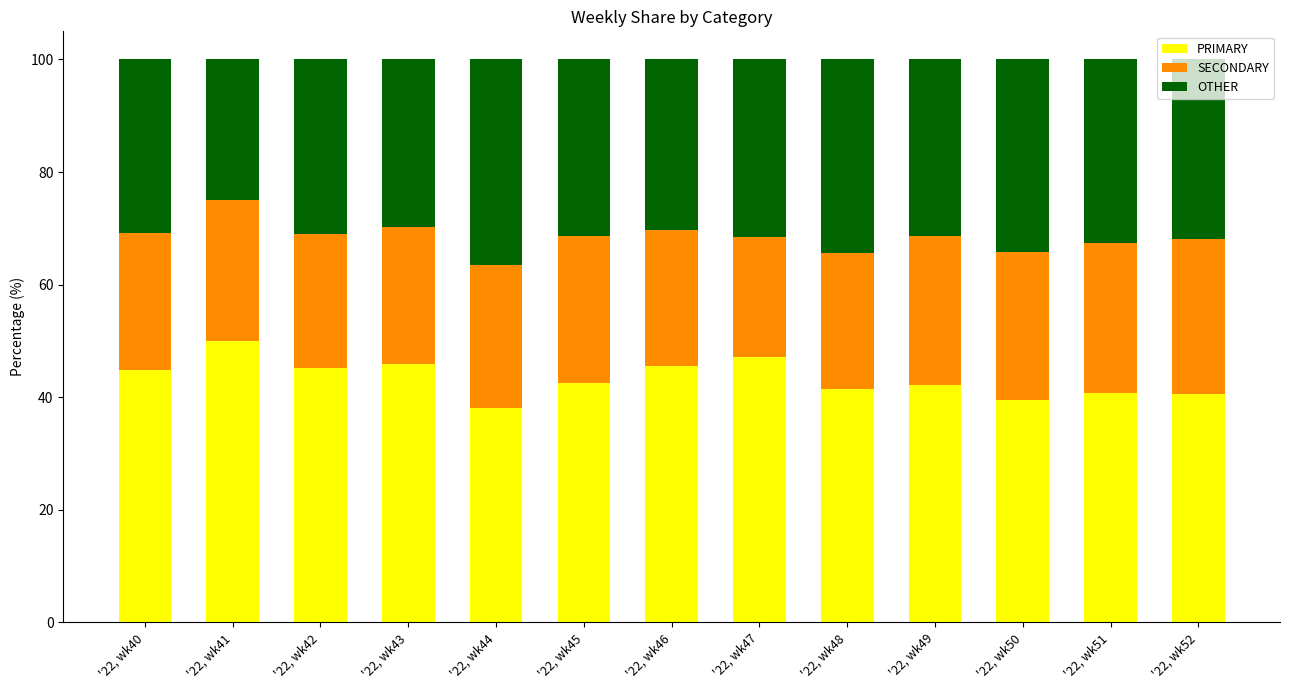

What are all the series names shown in the legend?

PRIMARY, SECONDARY, OTHER